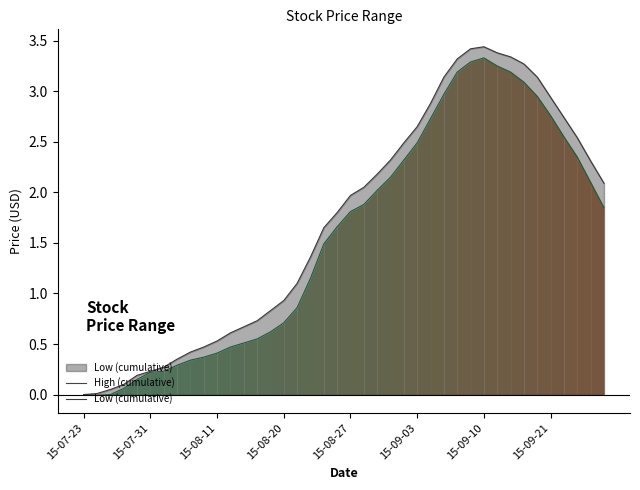

How many lines are shown in the chart?

2